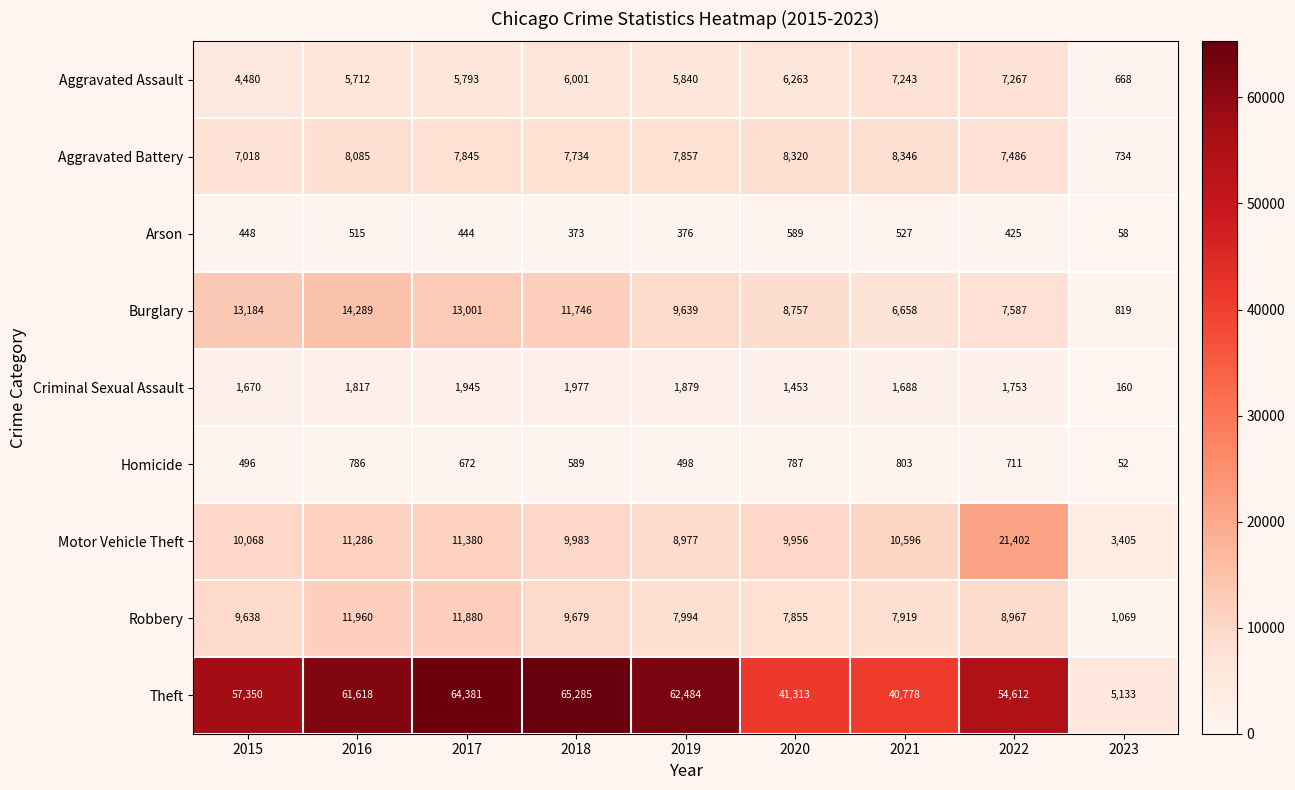

What is the minimum value shown in the chart?

52